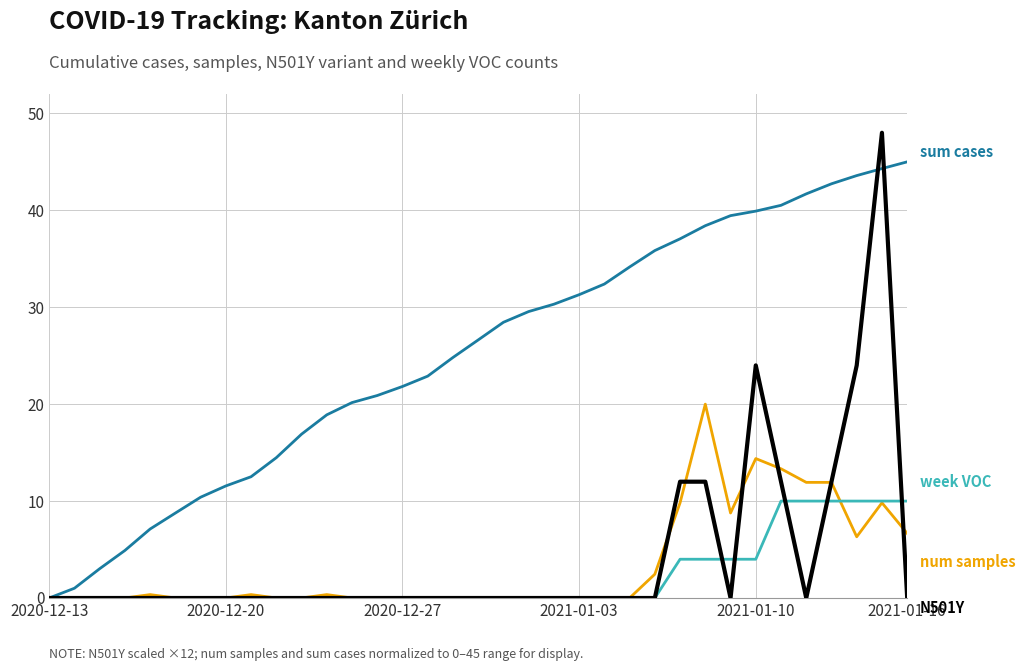

What is the greatest value displayed?

48.0